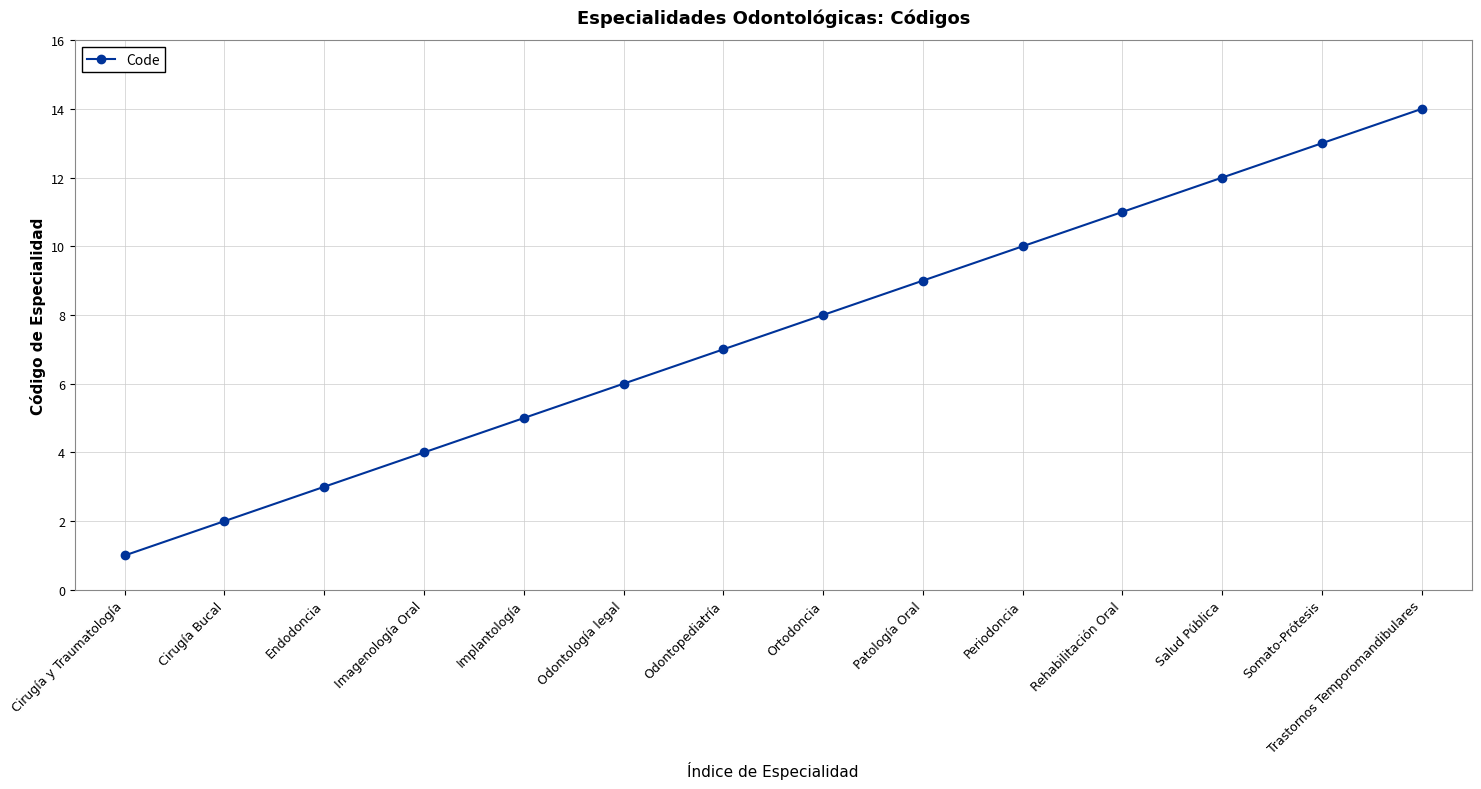

Count the number of categories in the chart.

14